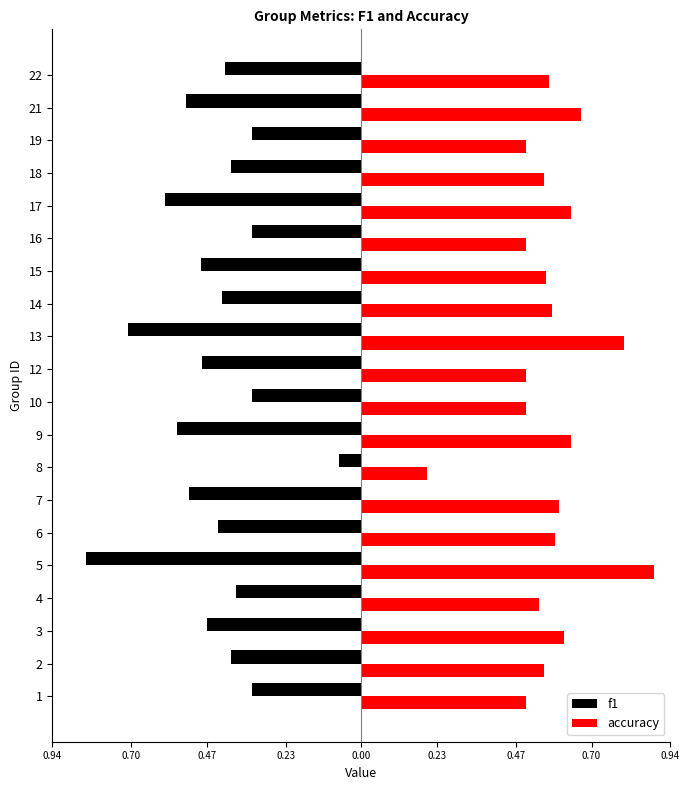

What are all the series names shown in the legend?

f1, accuracy